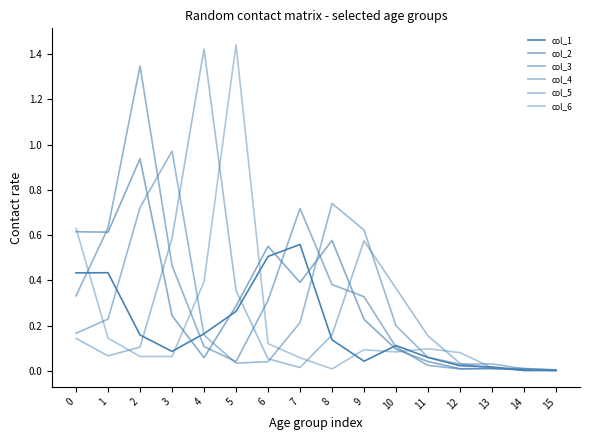

How many lines are shown in the chart?

6